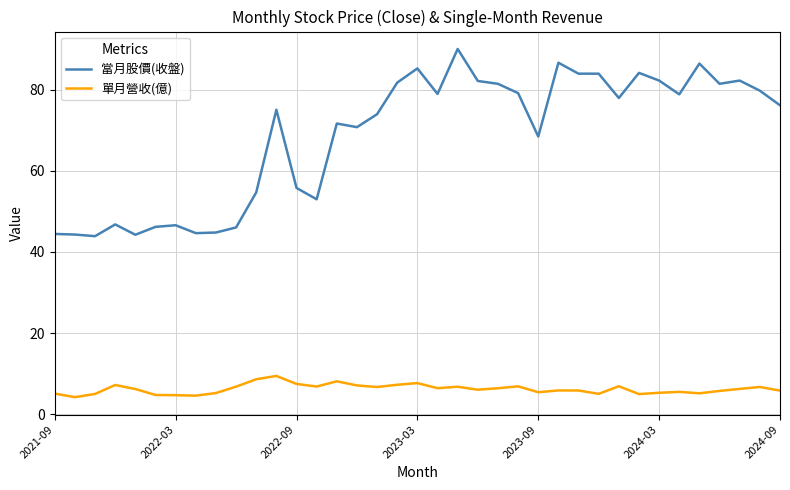

What is the difference between the maximum and minimum values in the 單月營收(億) series?

5.2